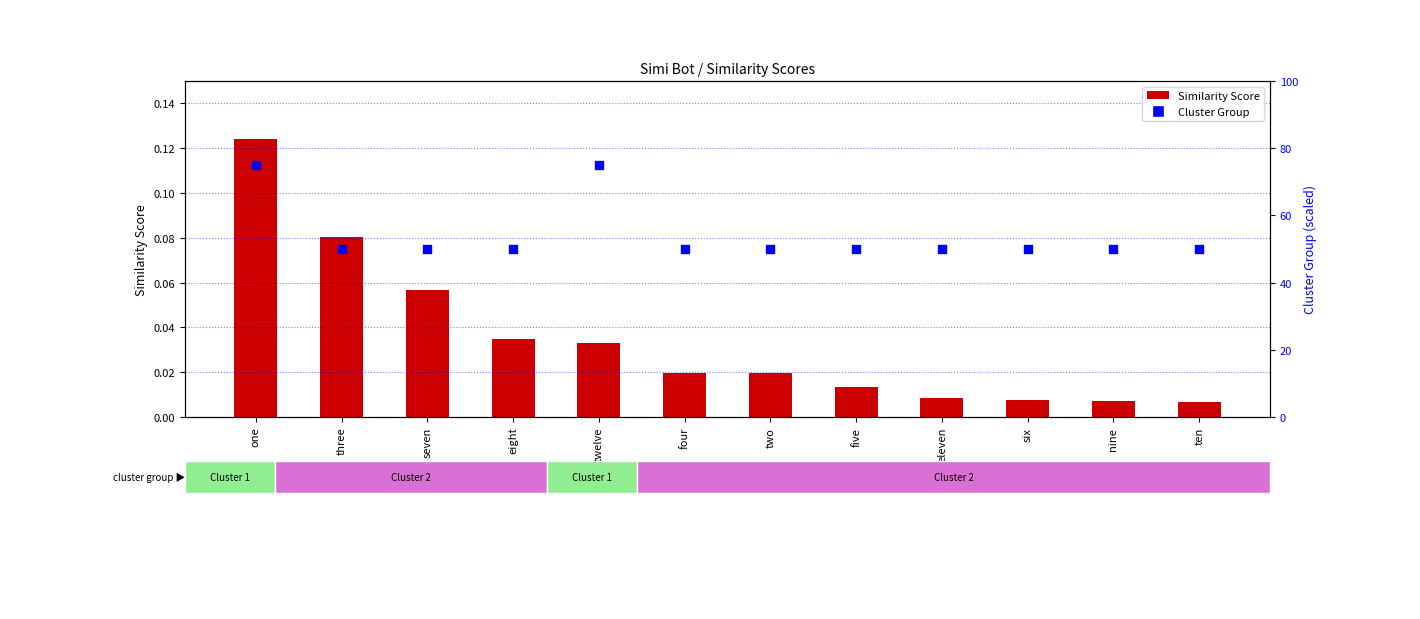

At which category is the sum across all series the highest?

one